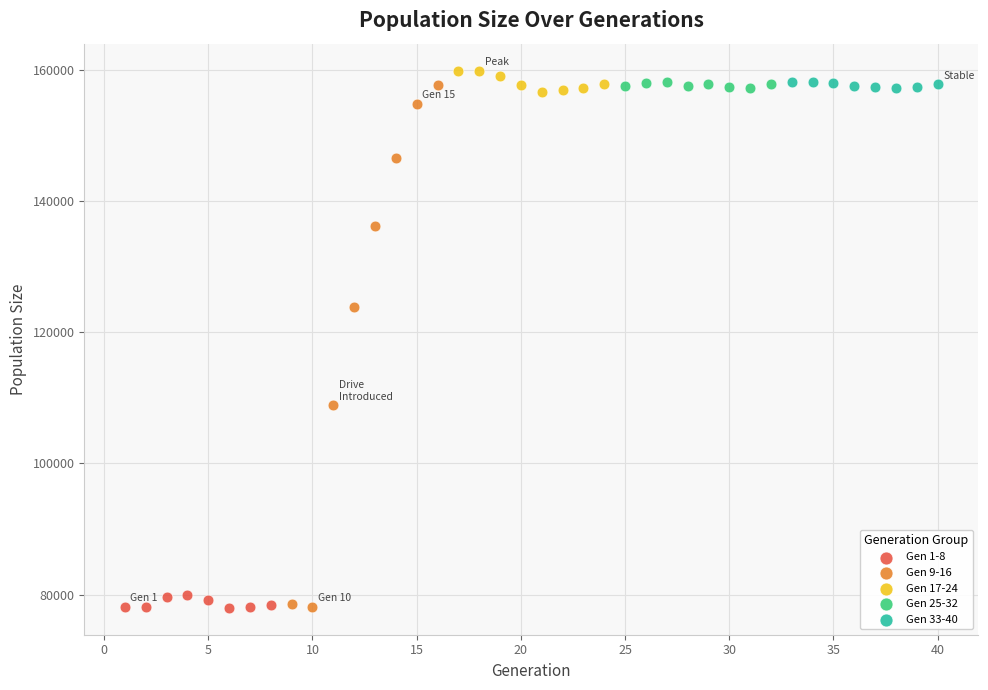

Which series contains the highest Y value?

Gen 17-24